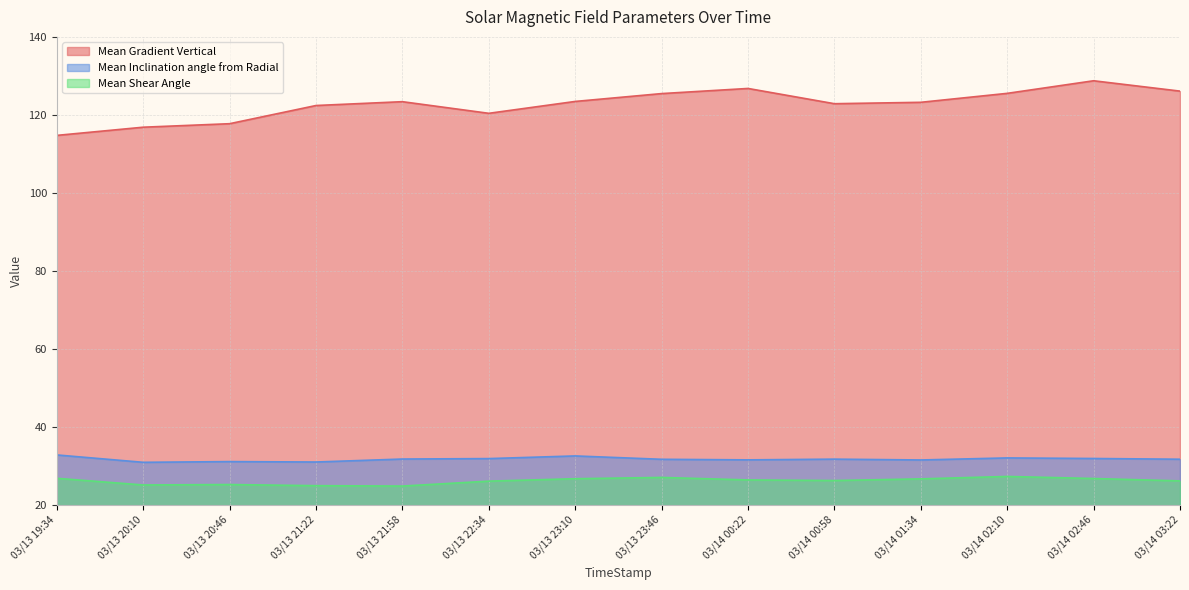

What is the total value across all series at 03/14 00:58?

180.8